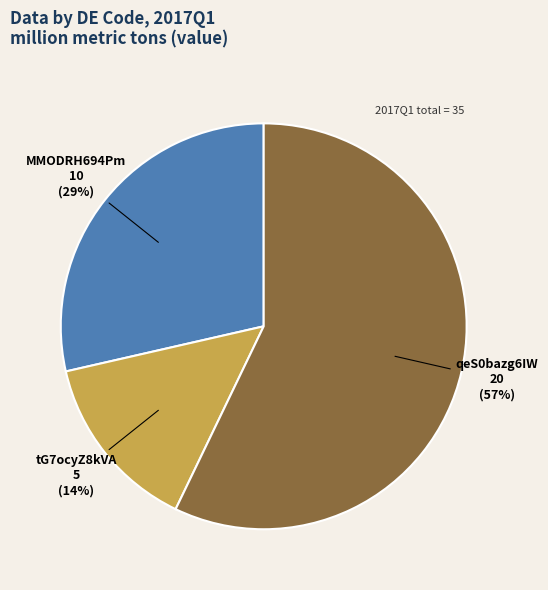

True or false: MMODRH694Pm accounts for 29% of the total.

True